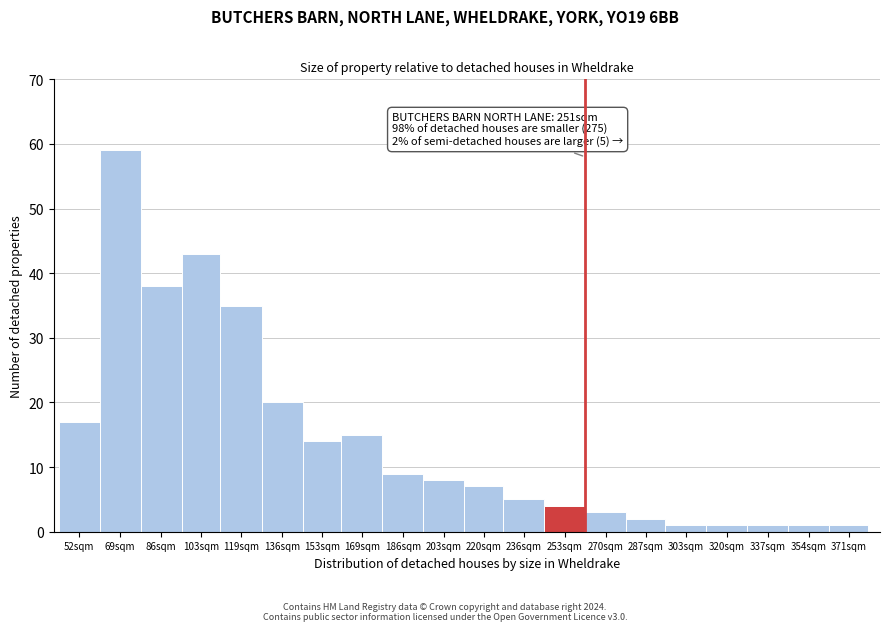

Reading left to right, extract all data points from this chart.

52sqm=17	69sqm=59	86sqm=38	103sqm=43	119sqm=35	136sqm=20	153sqm=14	169sqm=15	186sqm=9	203sqm=8	220sqm=7	236sqm=5	253sqm=4	270sqm=3	287sqm=2	303sqm=1	320sqm=1	337sqm=1	354sqm=1	371sqm=1